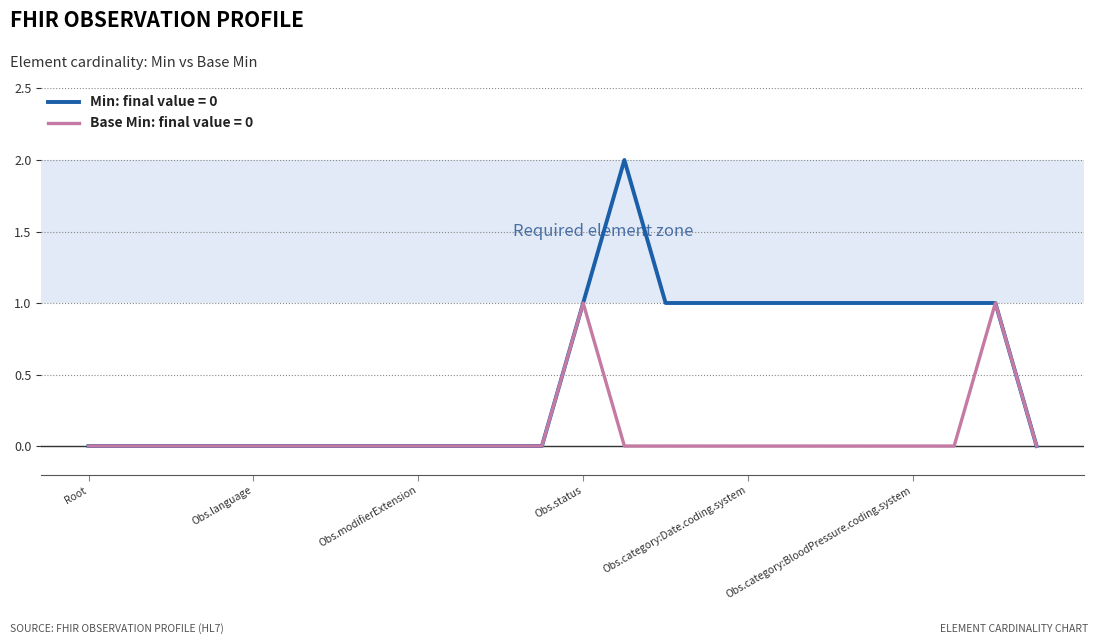

Which series has the widest spread of values?

Min: final value = 0